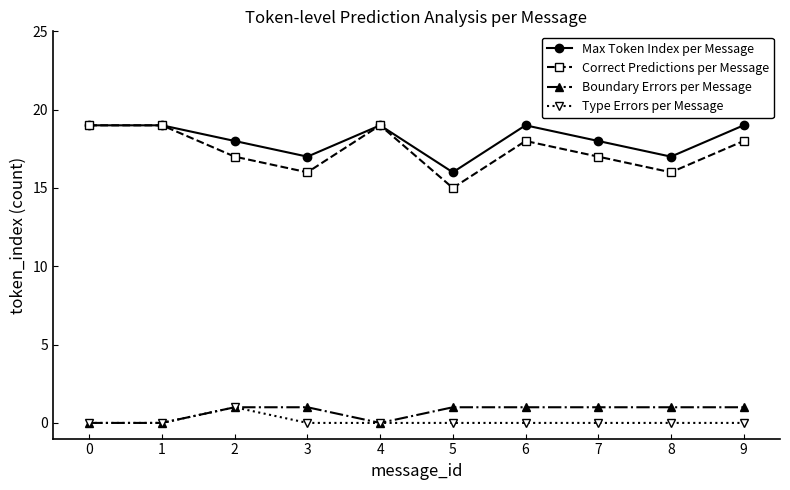

What is the difference between the maximum and minimum values in the Type Errors per Message series?

1